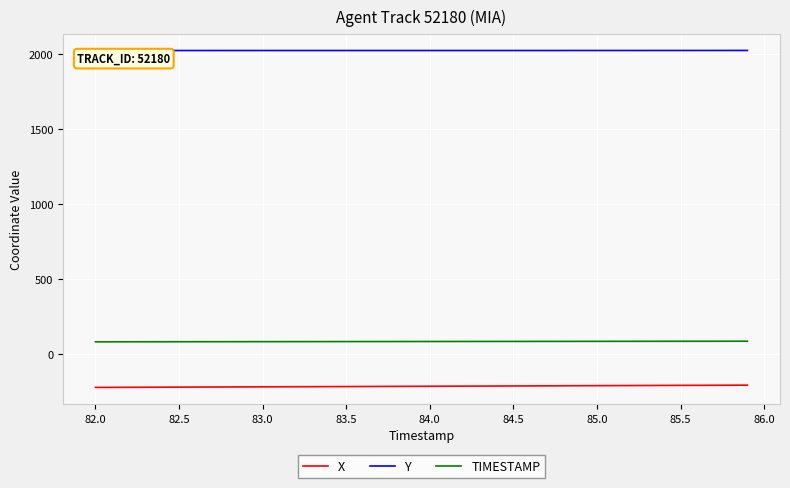

What is the smallest value displayed?

-221.8